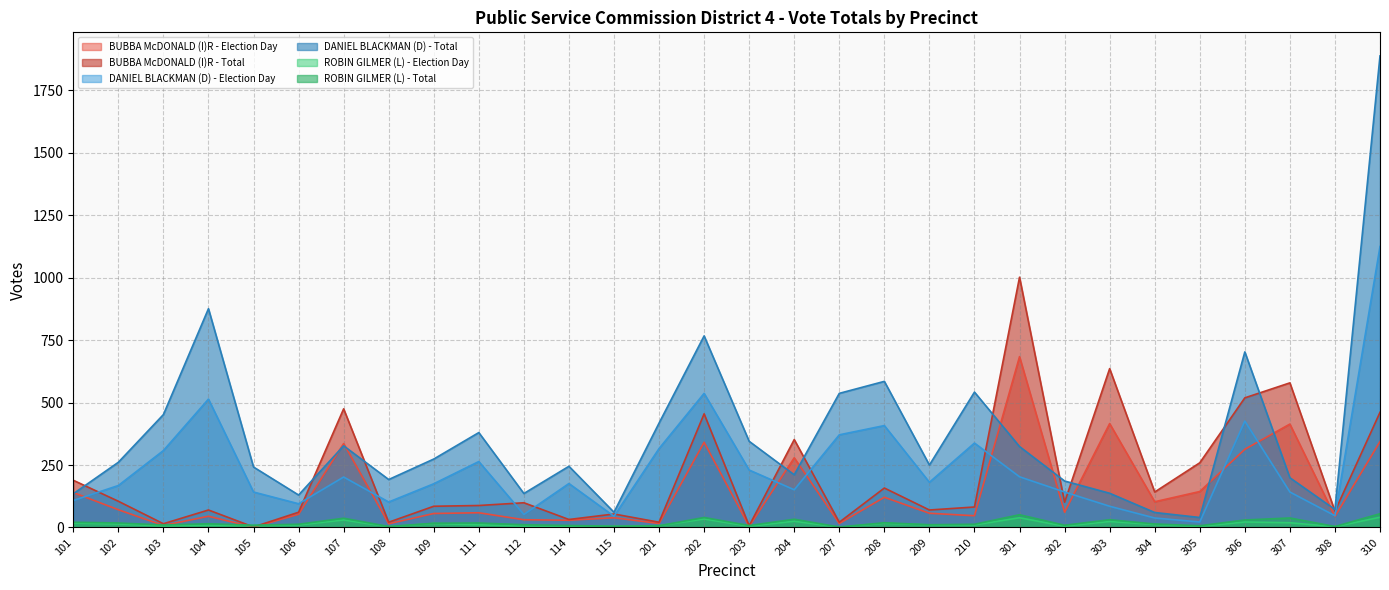

At which label does BUBBA McDONALD (I)R - Election Day reach its peak?

301